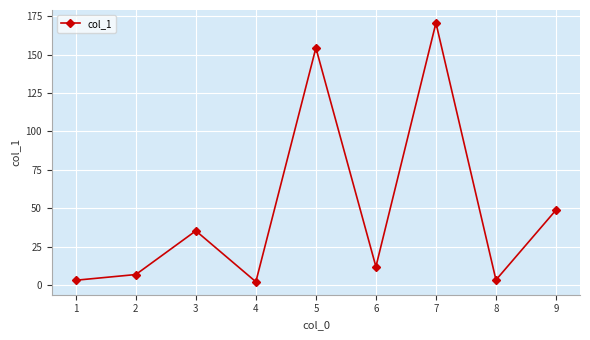

What is the value of the 3rd point from the left?

35.5